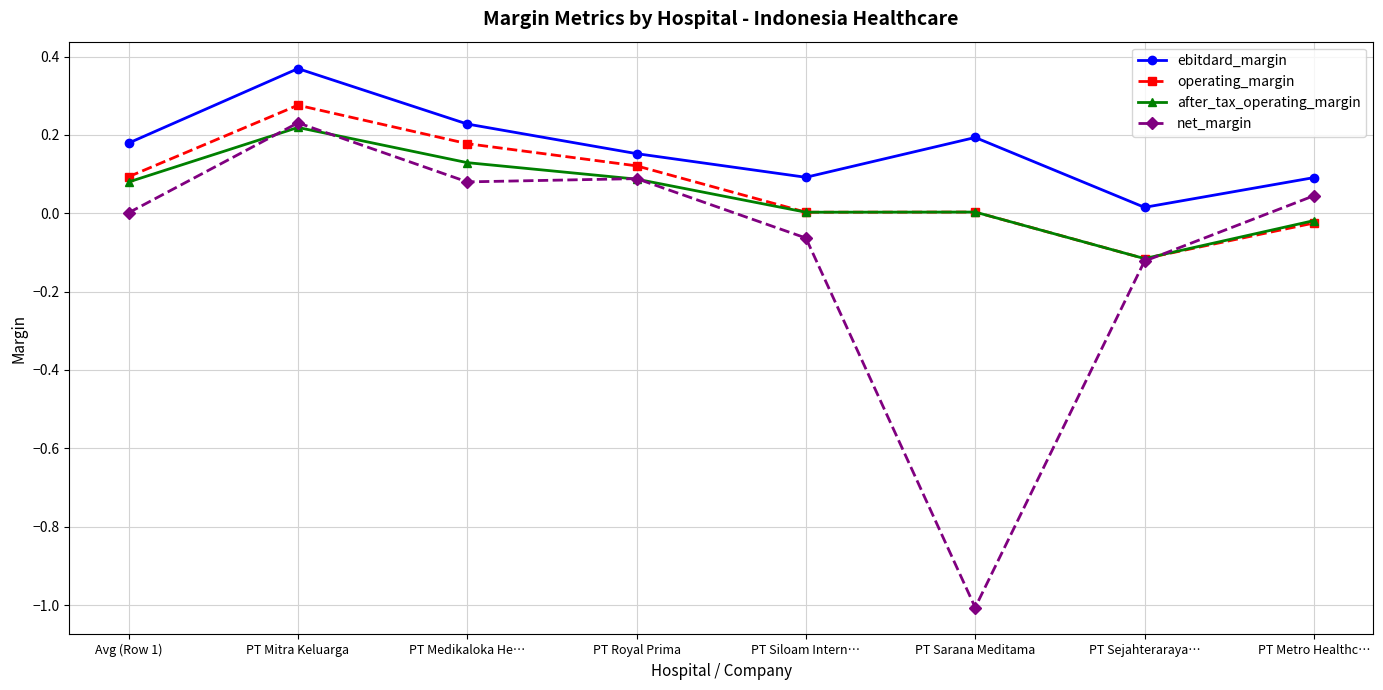

Which series changed the most between PT Mitra Keluarga and PT Sarana Meditama?

net_margin